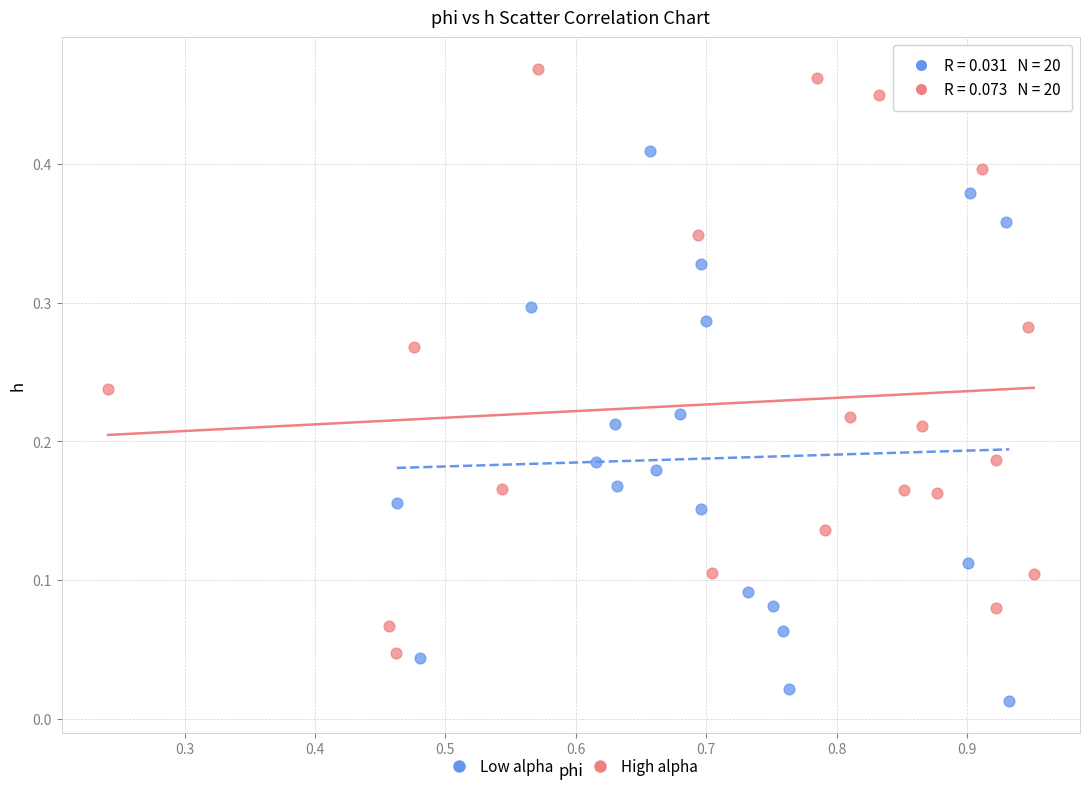

Which series has the largest Y range (max minus min)?

High alpha